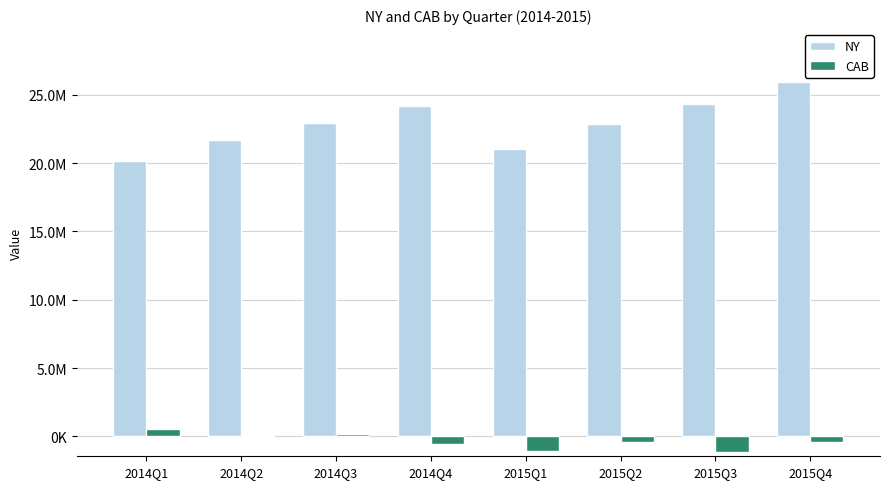

What position from the right is 2015Q4?

1